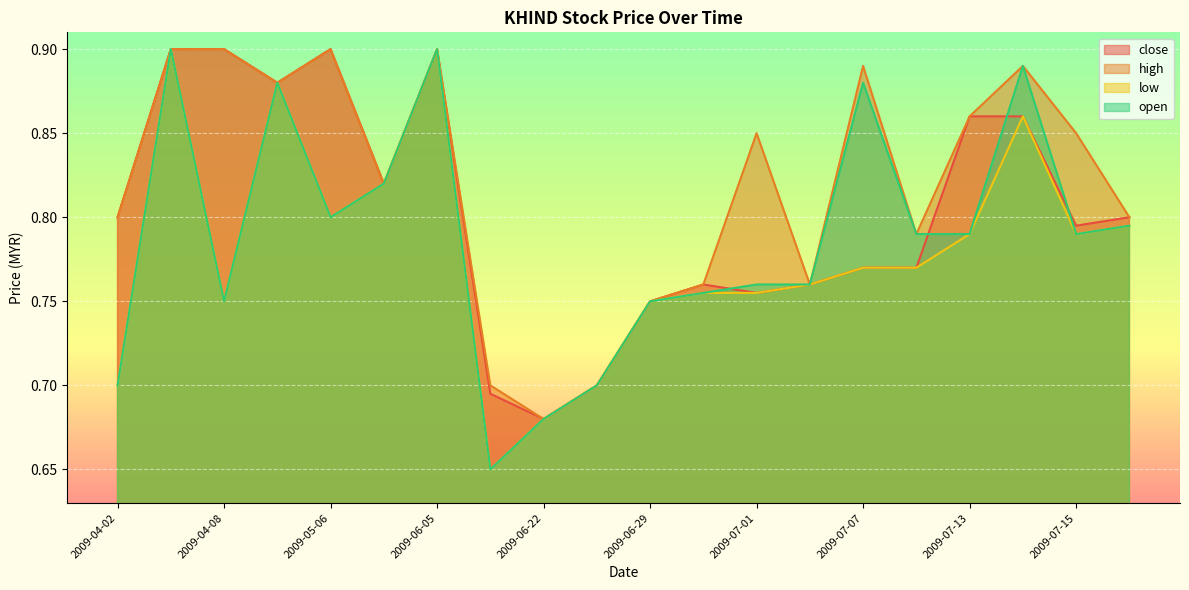

What is the value of the low point at the 1st from the left?

0.7